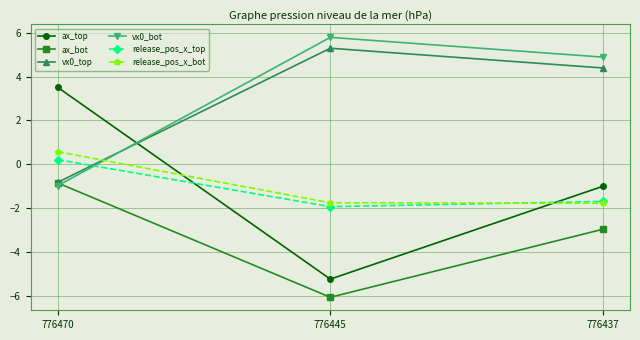

What is the difference between the maximum and minimum values in the vx0_top series?

6.1